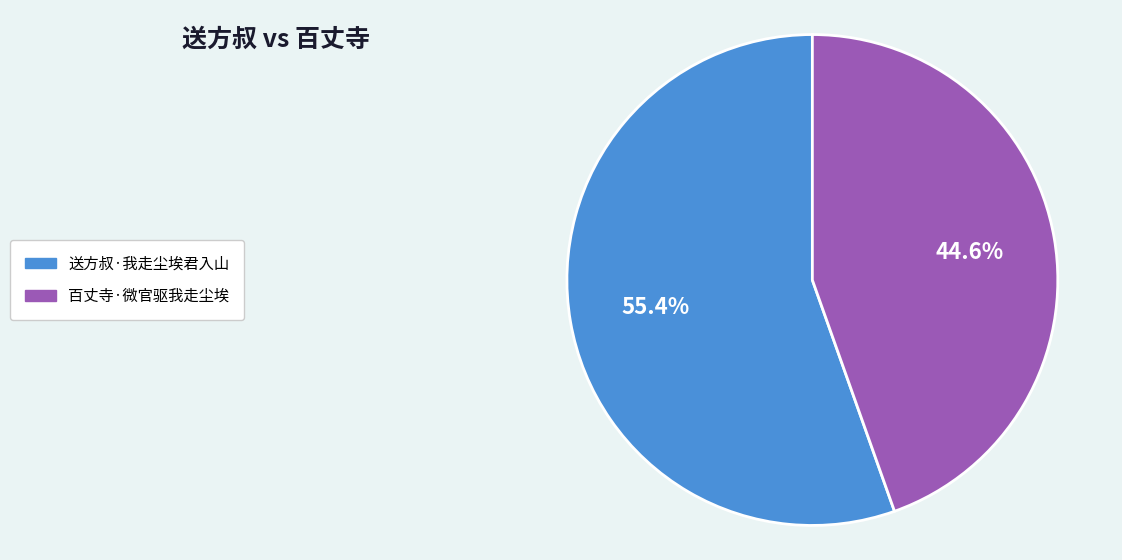

Rank the categories by value from highest to lowest.

送方叔·我走尘埃君入山, 百丈寺·微官驱我走尘埃